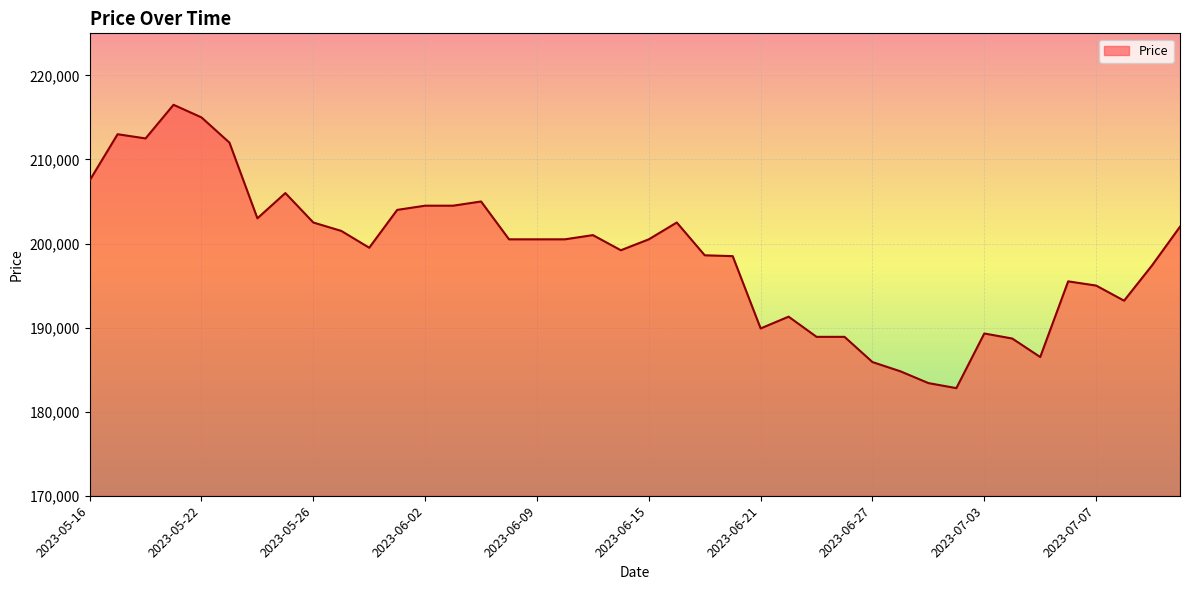

What is the difference between the maximum and minimum values?

33700